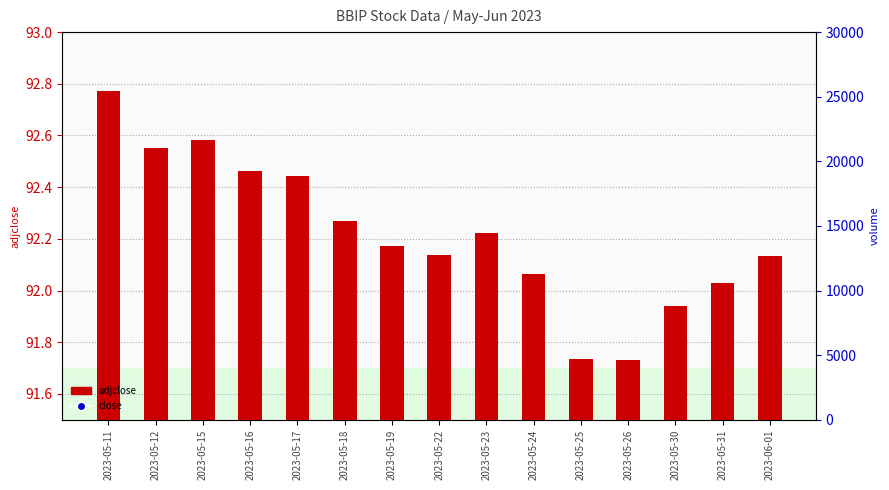

What is the total value across all series at 2023-05-22?

99.5